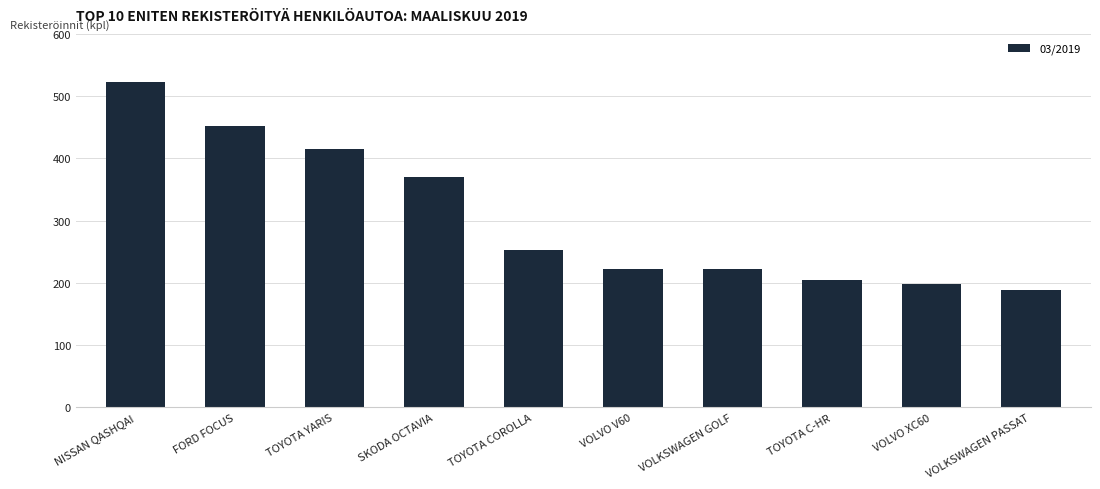

How many bars are there in total?

10